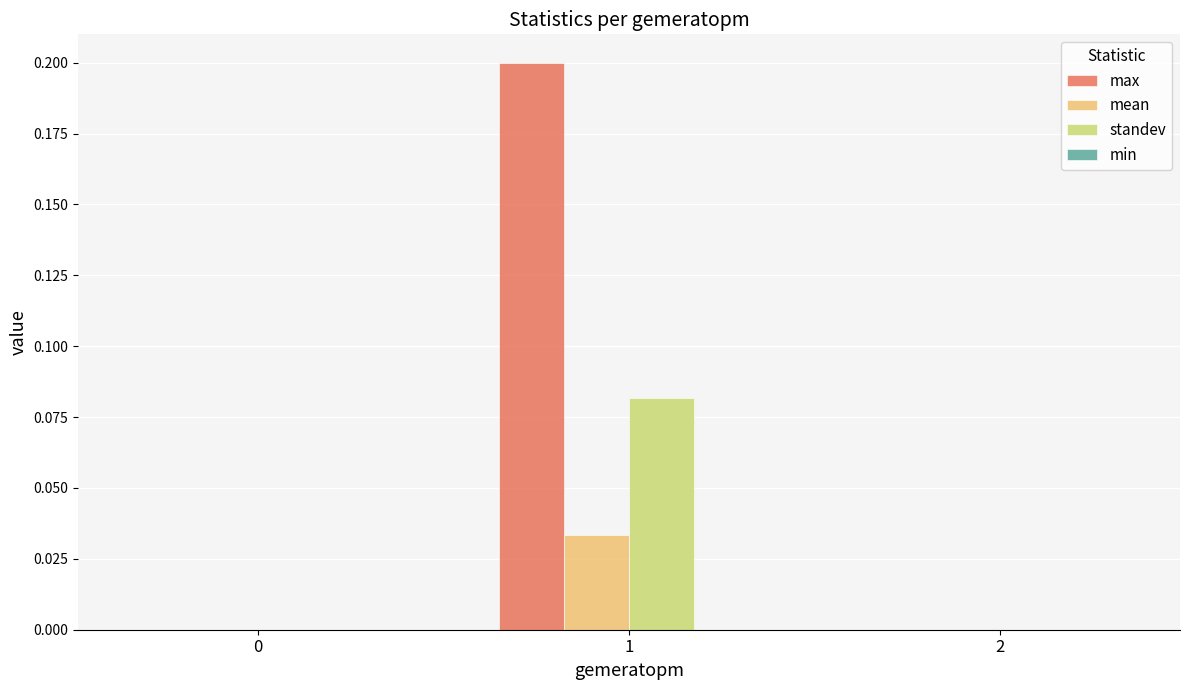

Which series has the largest range (max minus min)?

max